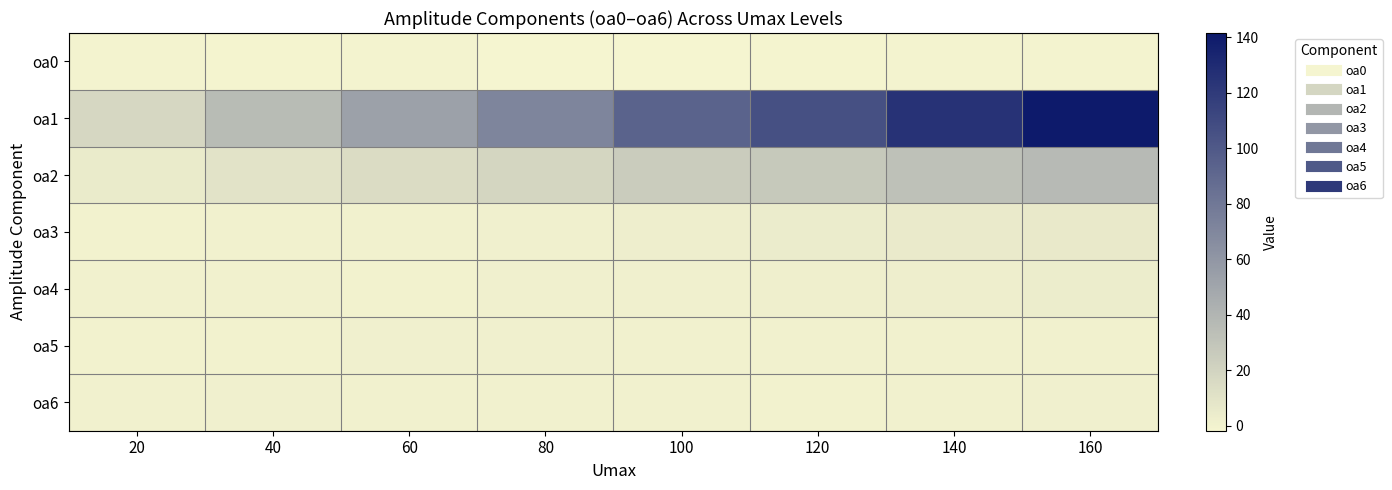

Reading left to right, extract all data points from this chart.

oa0: 20=-0.2	40=-1.2	60=-0.3	80=-1.4	100=-1.8	120=-1.2	140=-0.4	160=-0.7
oa1: 20=17.5	40=35.3	60=52.6	80=71.3	100=93.7	120=105.9	140=125.1	160=141.6
oa2: 20=4.6	40=9.5	60=14.2	80=18.4	100=24.8	120=26.8	140=32.1	160=36.6
oa3: 20=0.2	40=0.5	60=0.5	80=1.5	100=2.5	120=3.9	140=5.0	160=5.6
oa4: 20=0.7	40=0.7	60=0.3	80=1.3	100=1.5	120=1.9	140=2.5	160=3.3
oa5: 20=0.2	40=0.2	60=1.1	80=1.1	100=0.8	120=0.6	140=0.7	160=0.4
oa6: 20=0.5	40=1.0	60=0.4	80=0.9	100=0.9	120=0.2	140=0.9	160=1.2